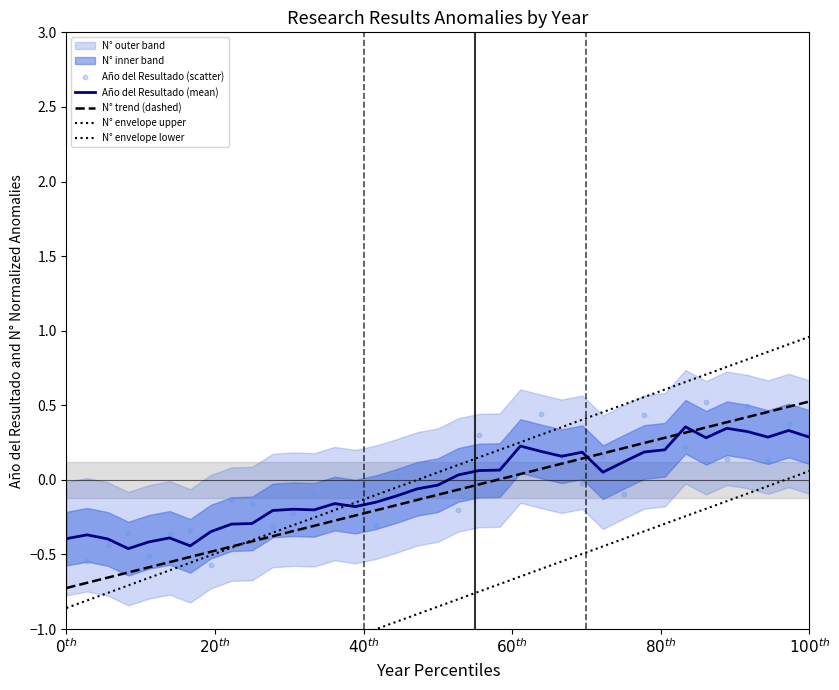

Which series contains the lowest Y value?

N° envelope lower